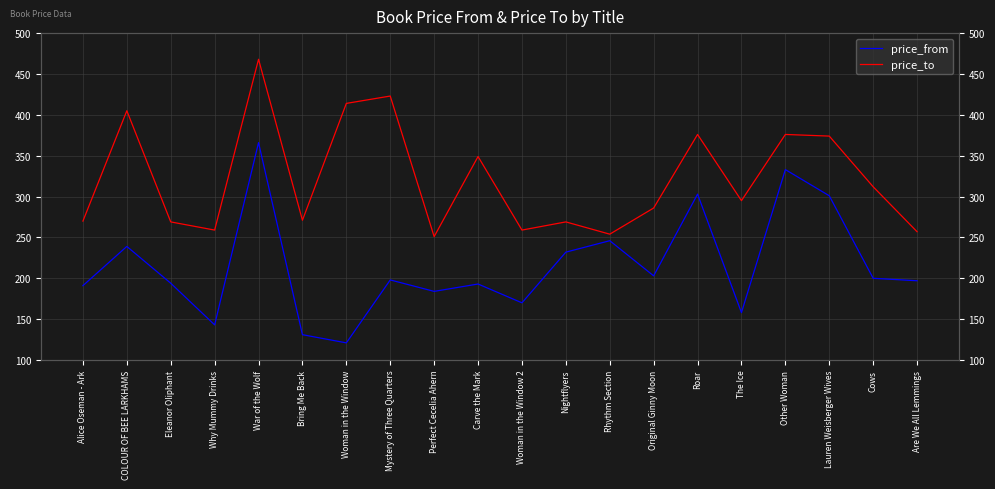

What is the highest value of the price_to series?

468